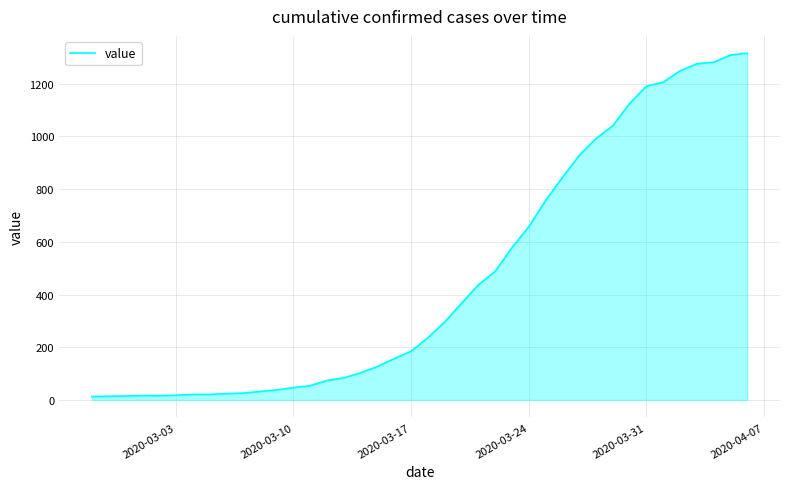

Does the chart have visible grid lines?

Yes